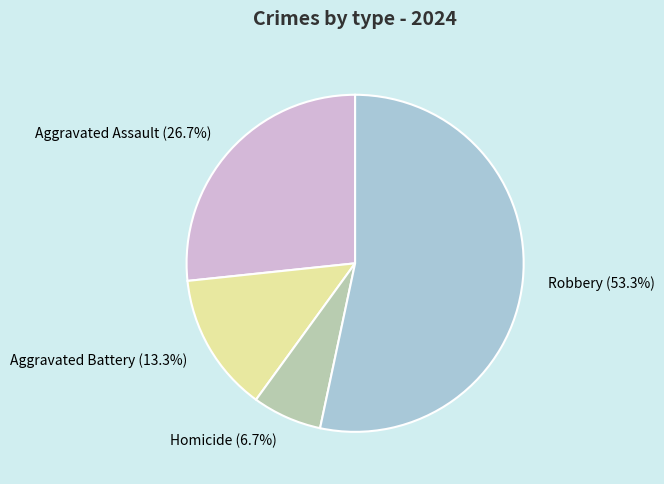

Which has a higher value, Aggravated Assault or Robbery?

Robbery